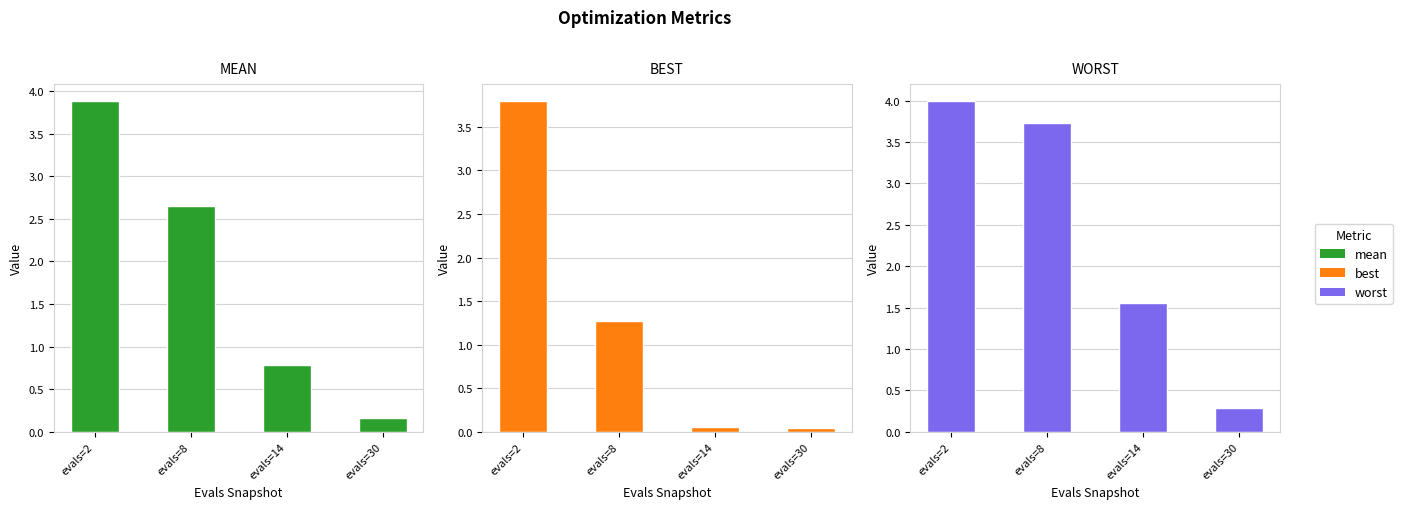

What is the greatest value displayed?

4.0